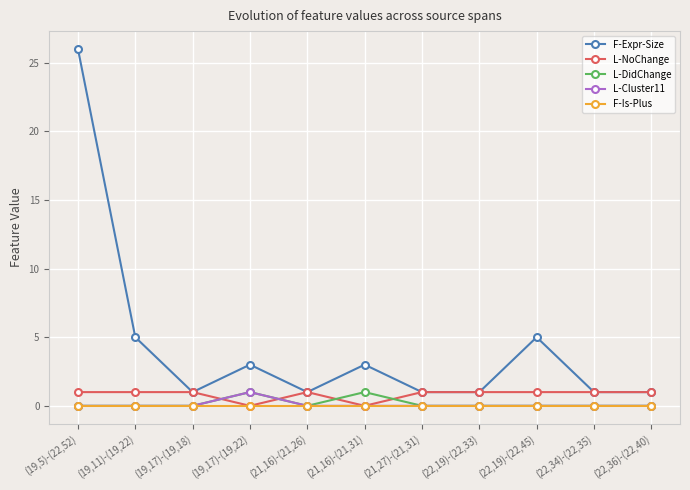

How many categories are shown in the chart?

11